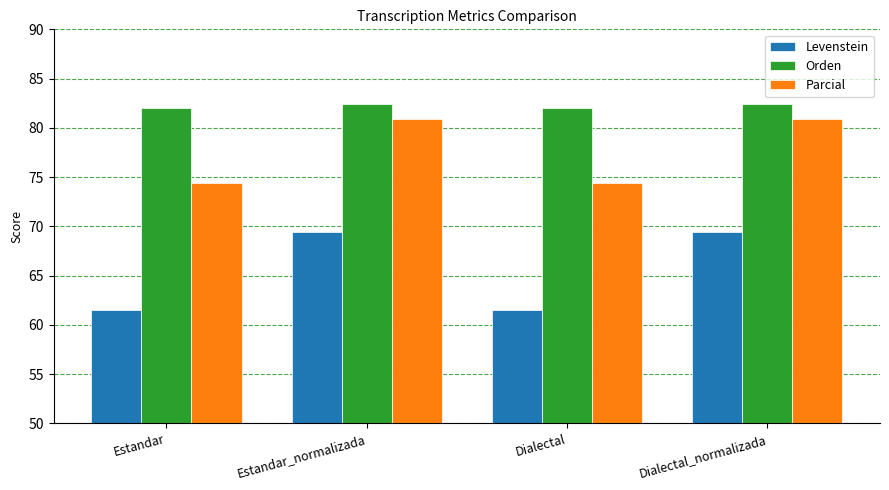

Where does the Parcial series first go above 80?

Estandar_normalizada